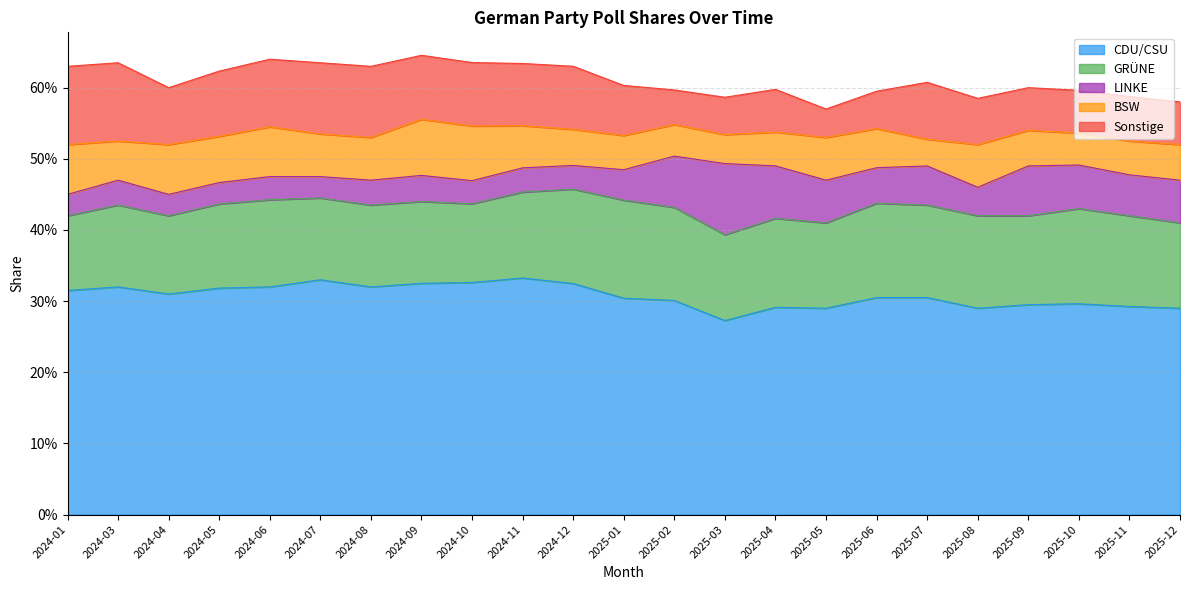

Is it true that LINKE equals 0.1 at 2025-08?

False